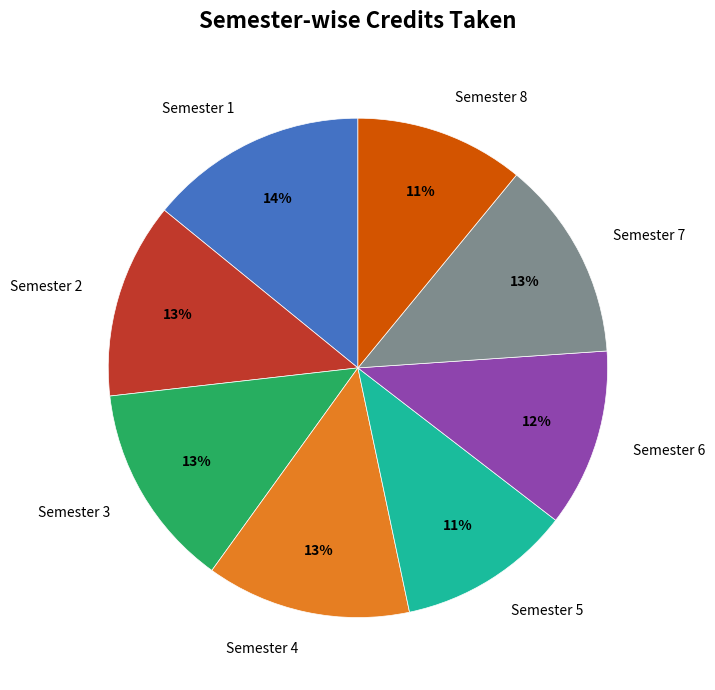

Which has a higher value, Semester 5 or Semester 4?

Semester 4